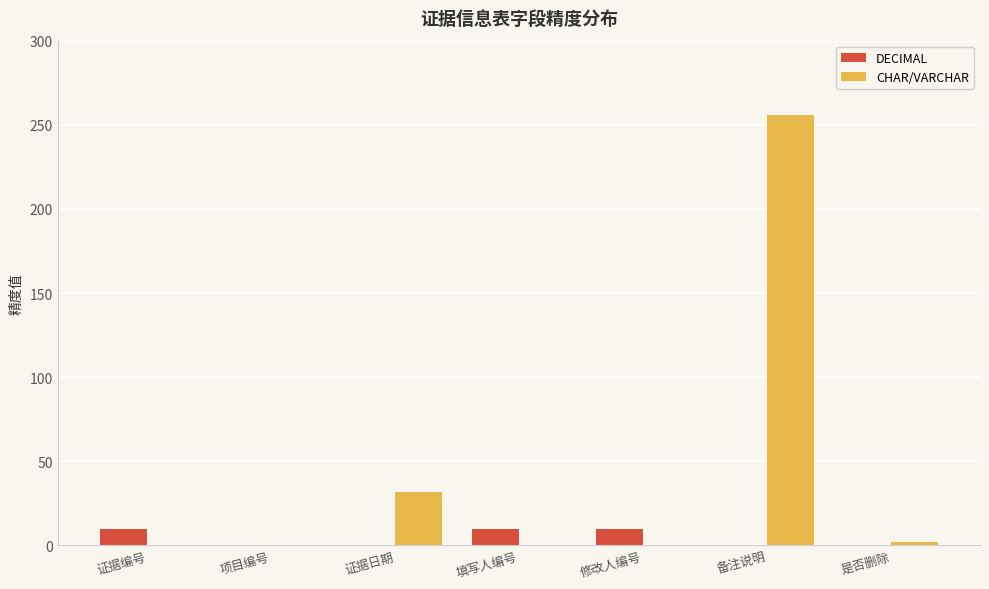

At which category is the sum across all series the highest?

备注说明